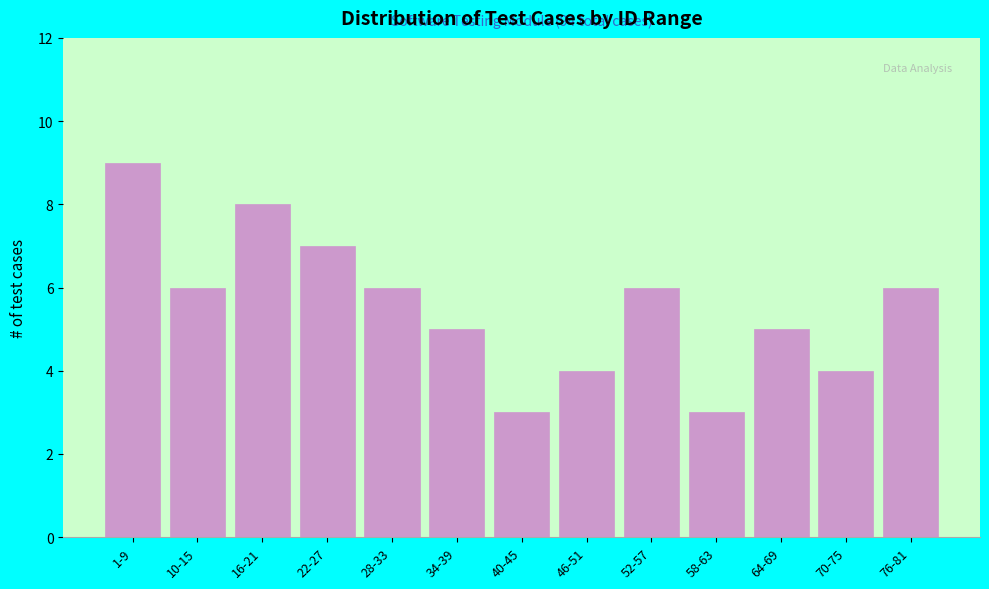

Reading right to left, list all the values displayed in this chart.

6	4	5	3	6	4	3	5	6	7	8	6	9